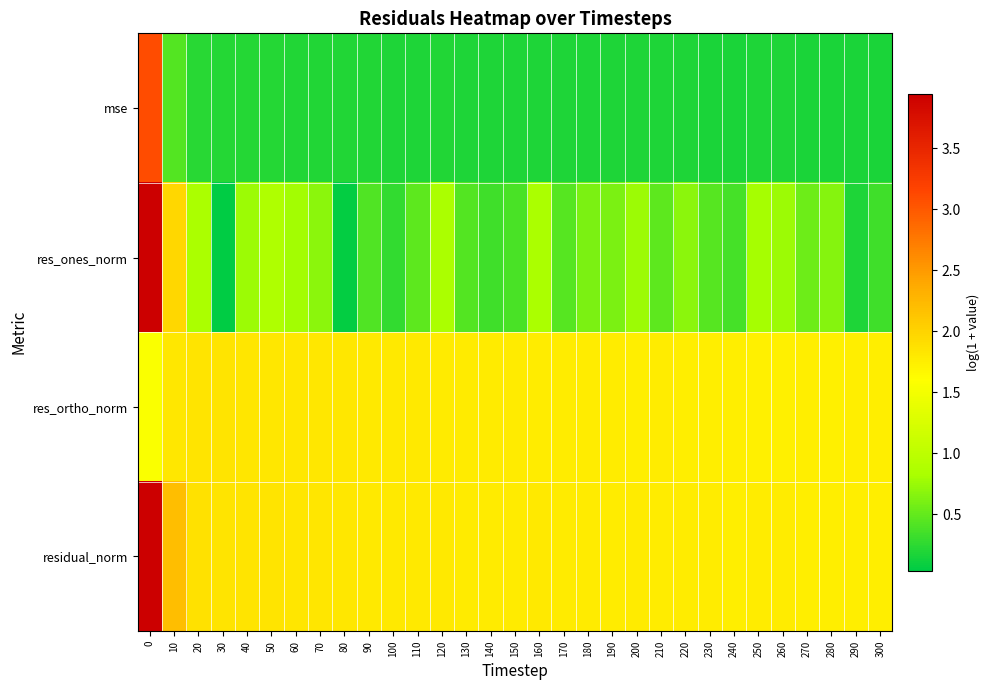

Which series has the widest spread of values?

res_ones_norm